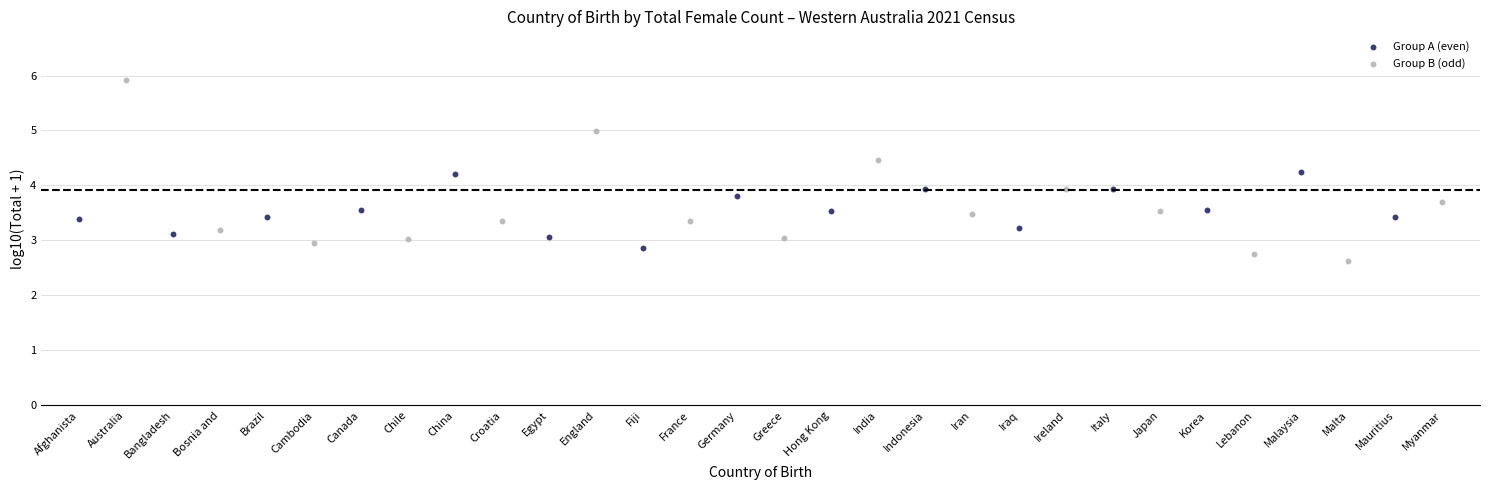

Which series reaches the minimum Y coordinate?

Group B (odd)